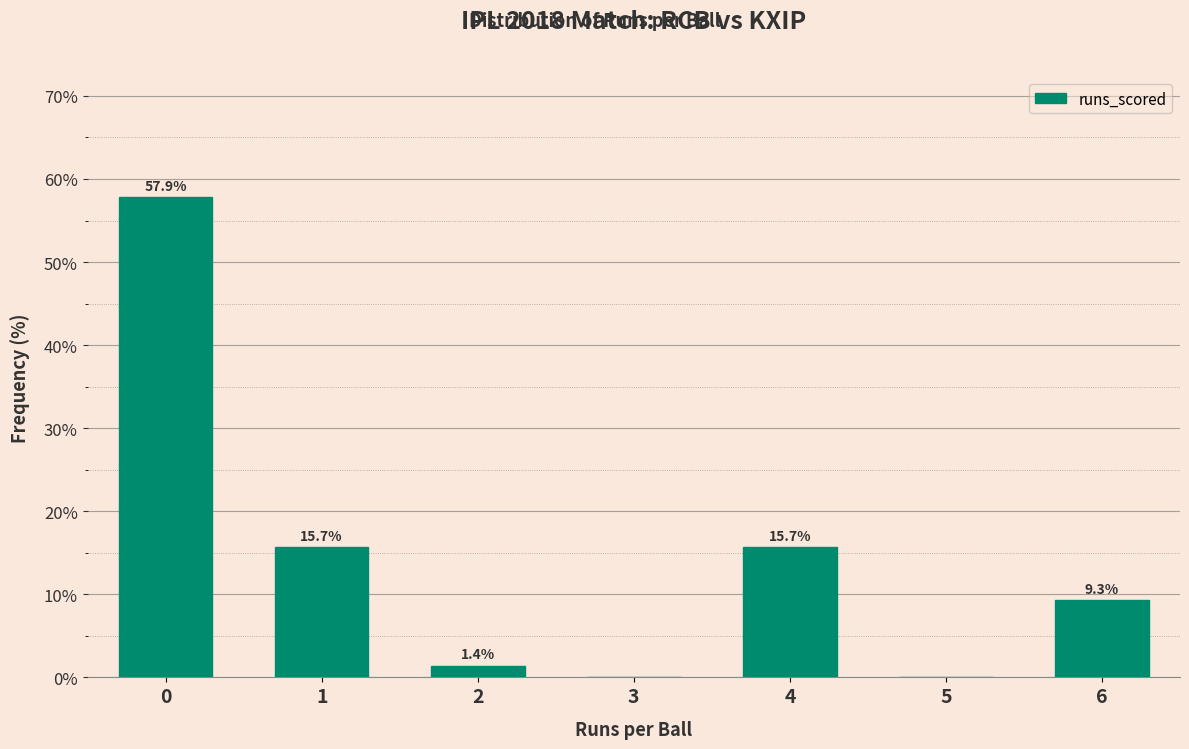

Reading right to left, list all the values displayed in this chart.

6=9.3	5=0.0	4=15.7	3=0.0	2=1.4	1=15.7	0=57.9